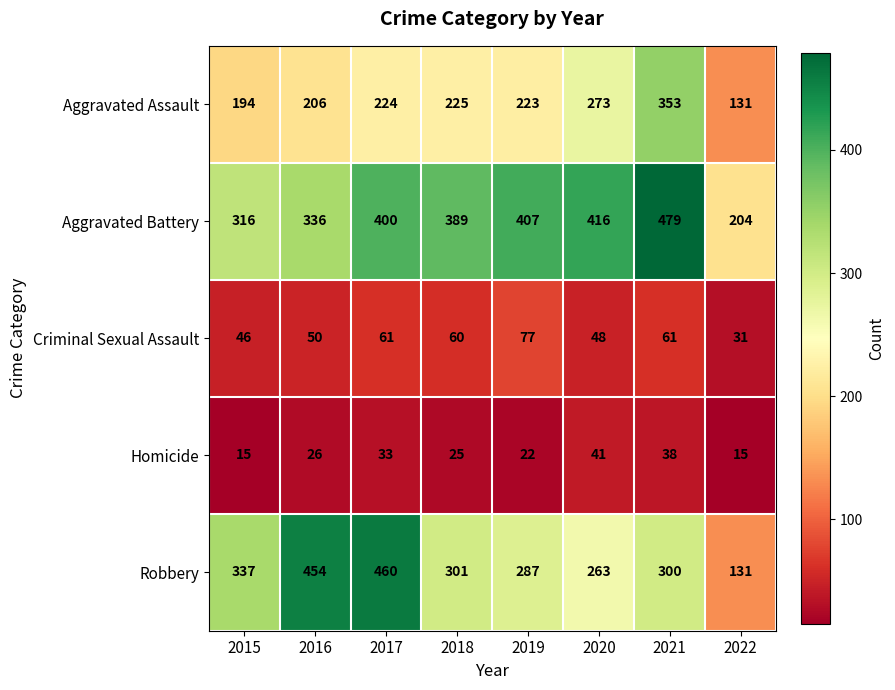

How many categories are shown in the chart?

8